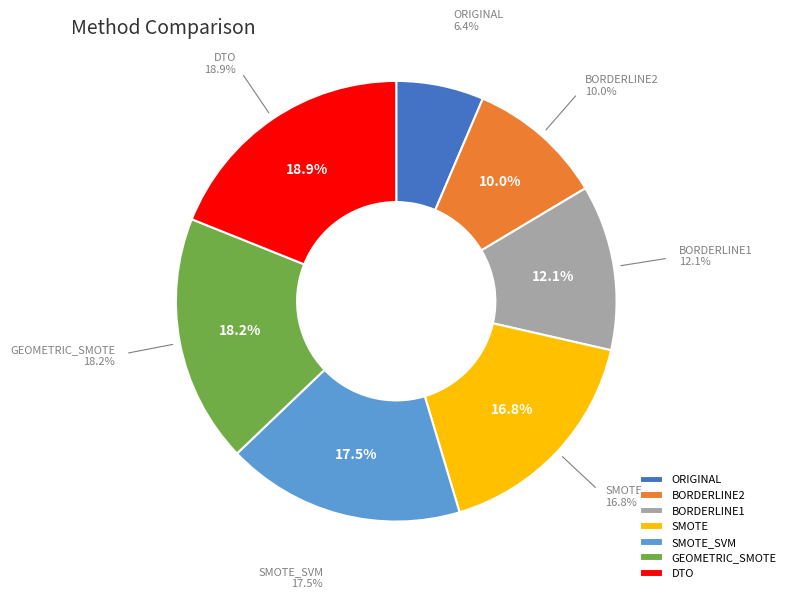

Does BORDERLINE2 account for over 50% of the chart?

No